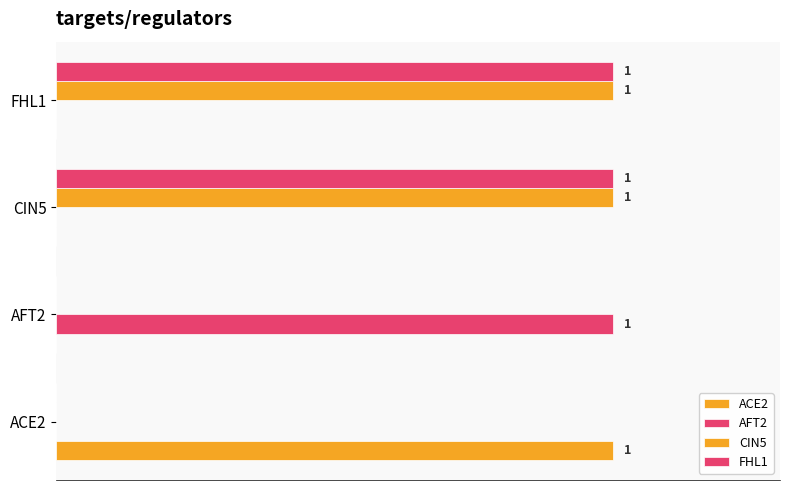

At how many categories does at least one series exceed 0?

4